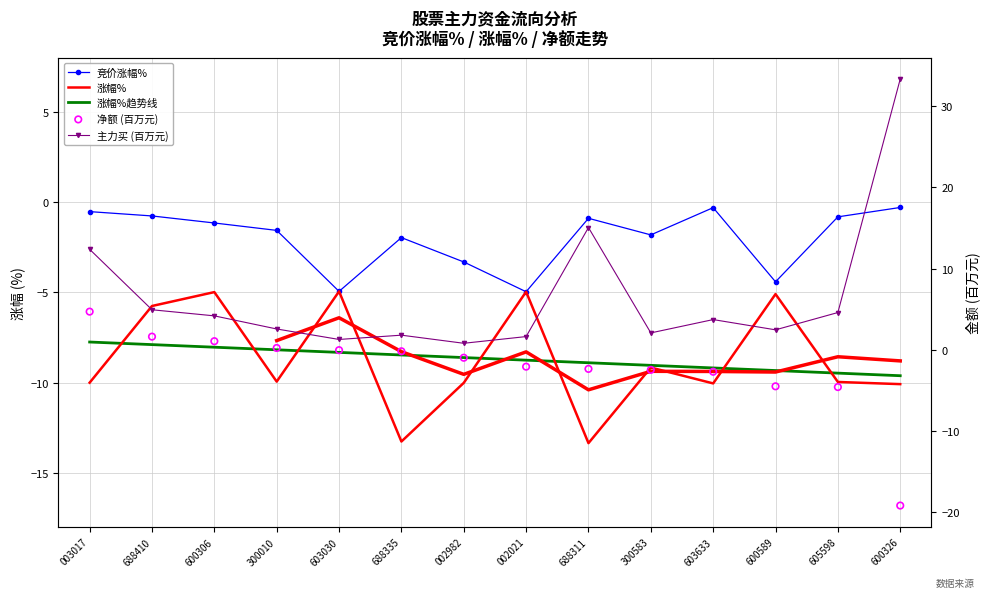

Which series has the widest spread of Y values?

主力买 (百万元)